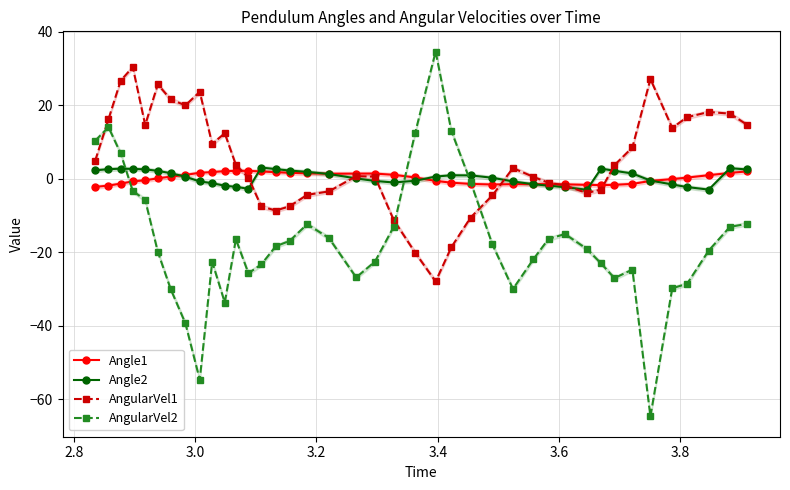

How many lines are shown in the chart?

4